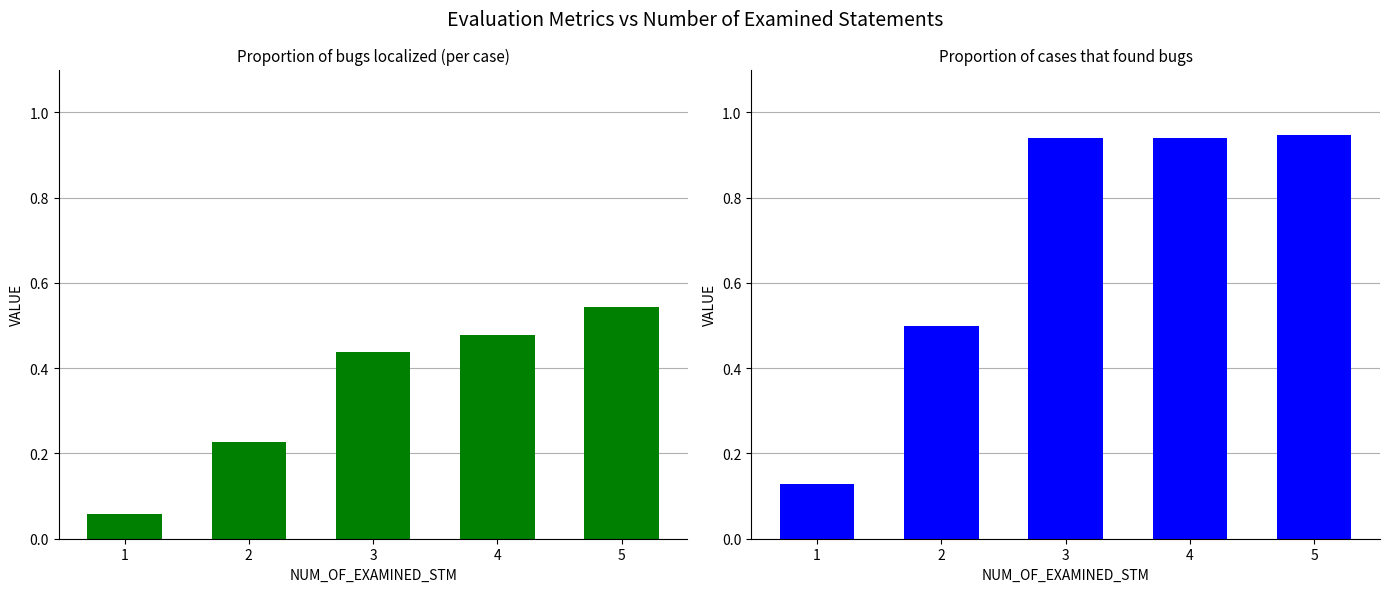

The value of Proportion of bugs localized (per case) at 1 is 0.1. True or false?

False